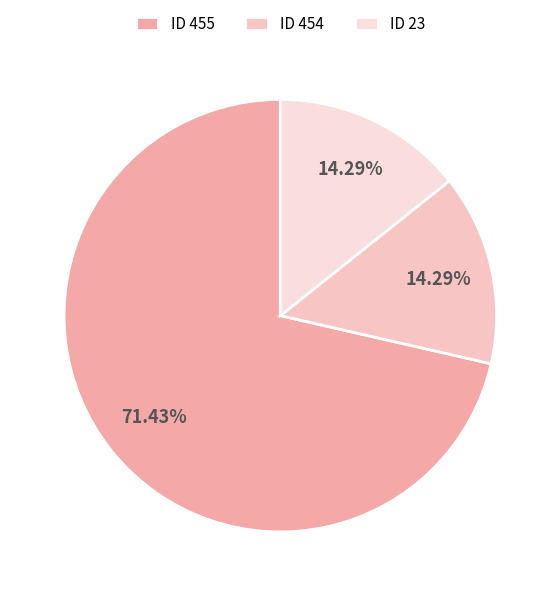

The ID 455 slice represents 71% of the pie. True or false?

True